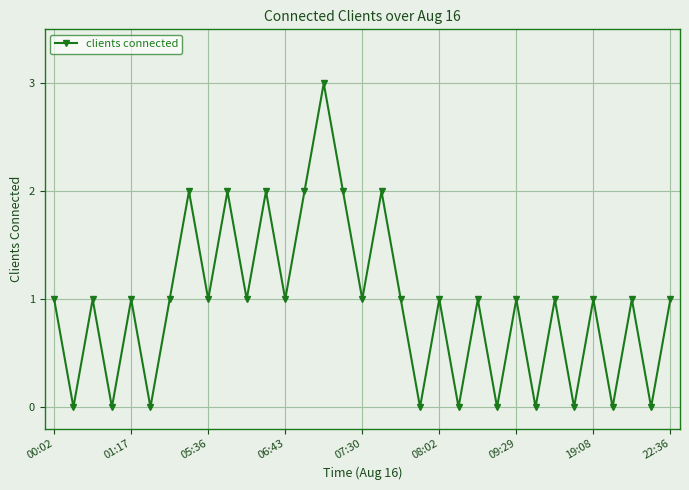

How many interior local valleys (lower than both neighbors) does the data have?

14